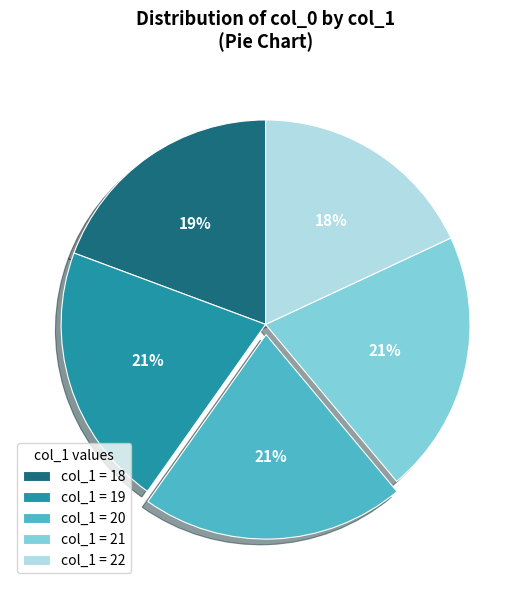

Which slice is the smallest?

col_1 = 22